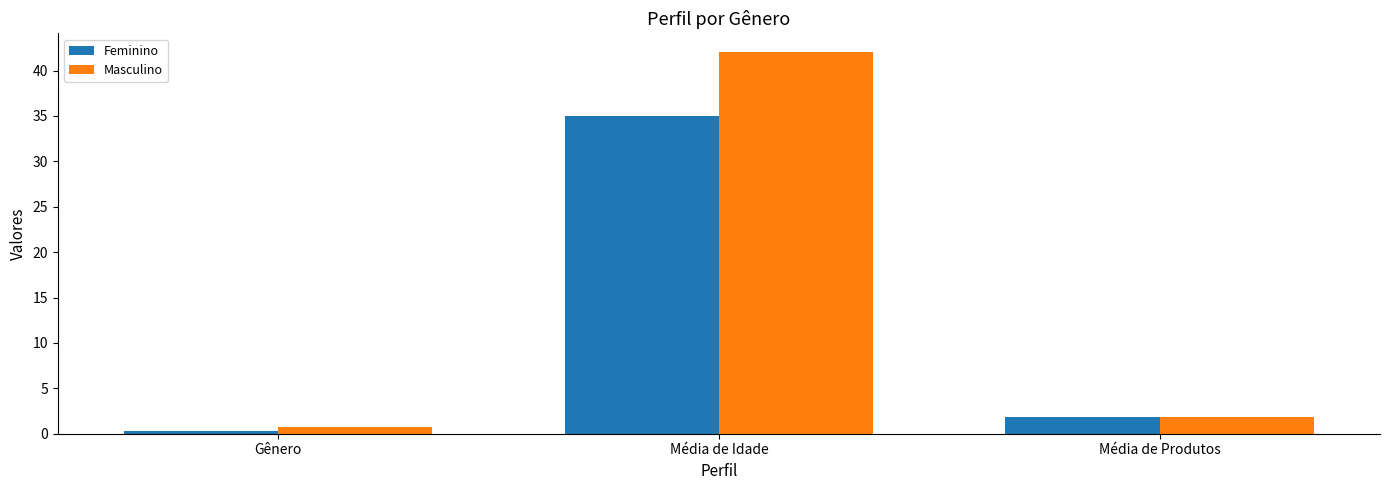

List the series in order of their overall mean, lowest first.

Feminino, Masculino